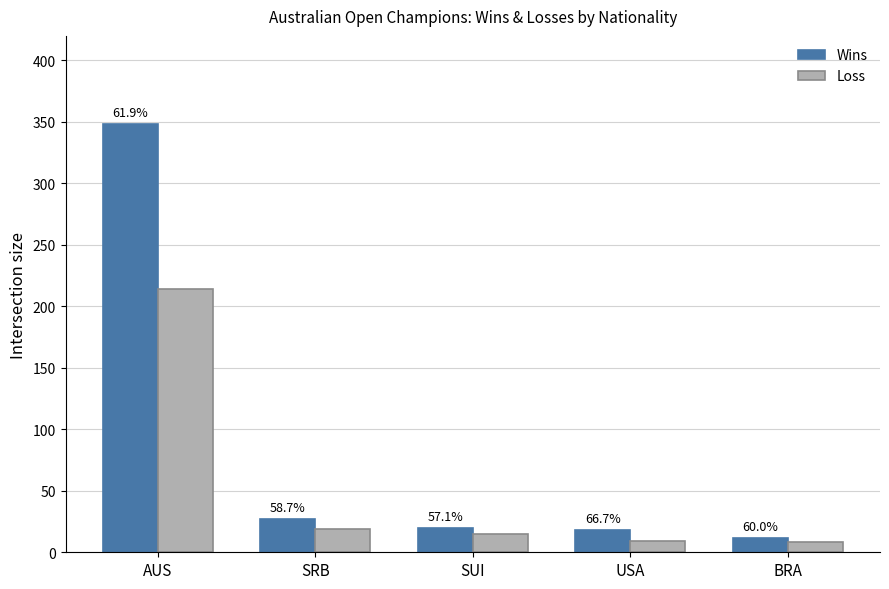

What position from the right is BRA?

1